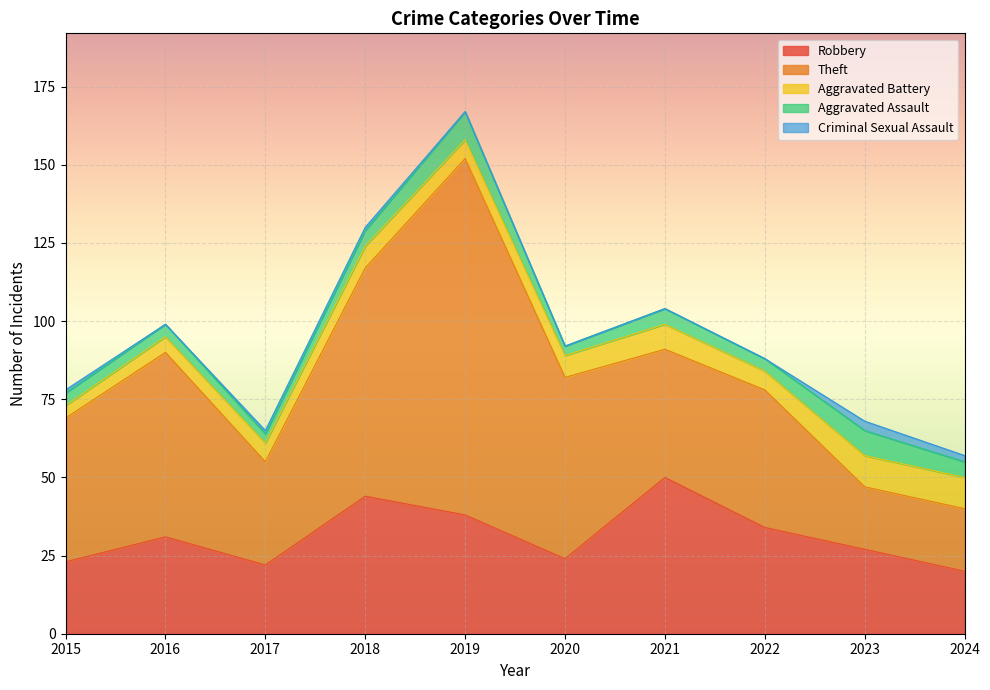

Is the value of Aggravated Assault at 2023 greater than the value of Theft at 2020?

No